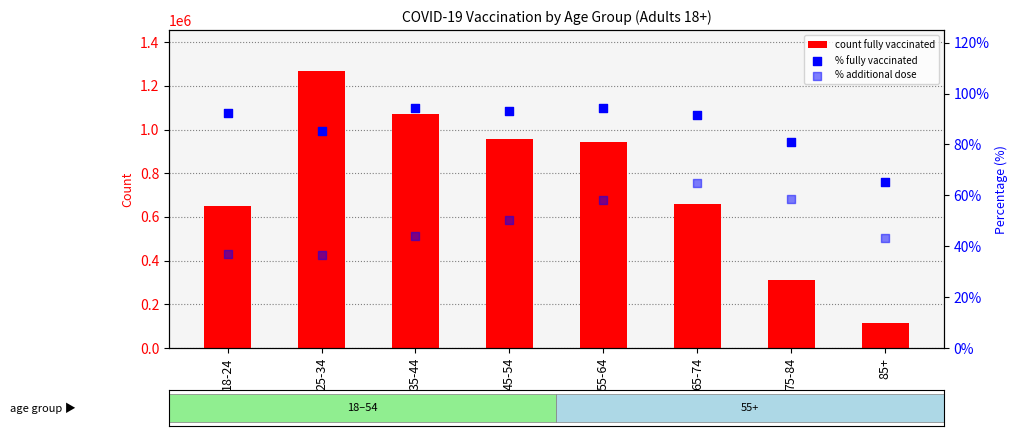

Is the value of % fully vaccinated at 18-24 greater than the value of count fully vaccinated at 25-34?

No